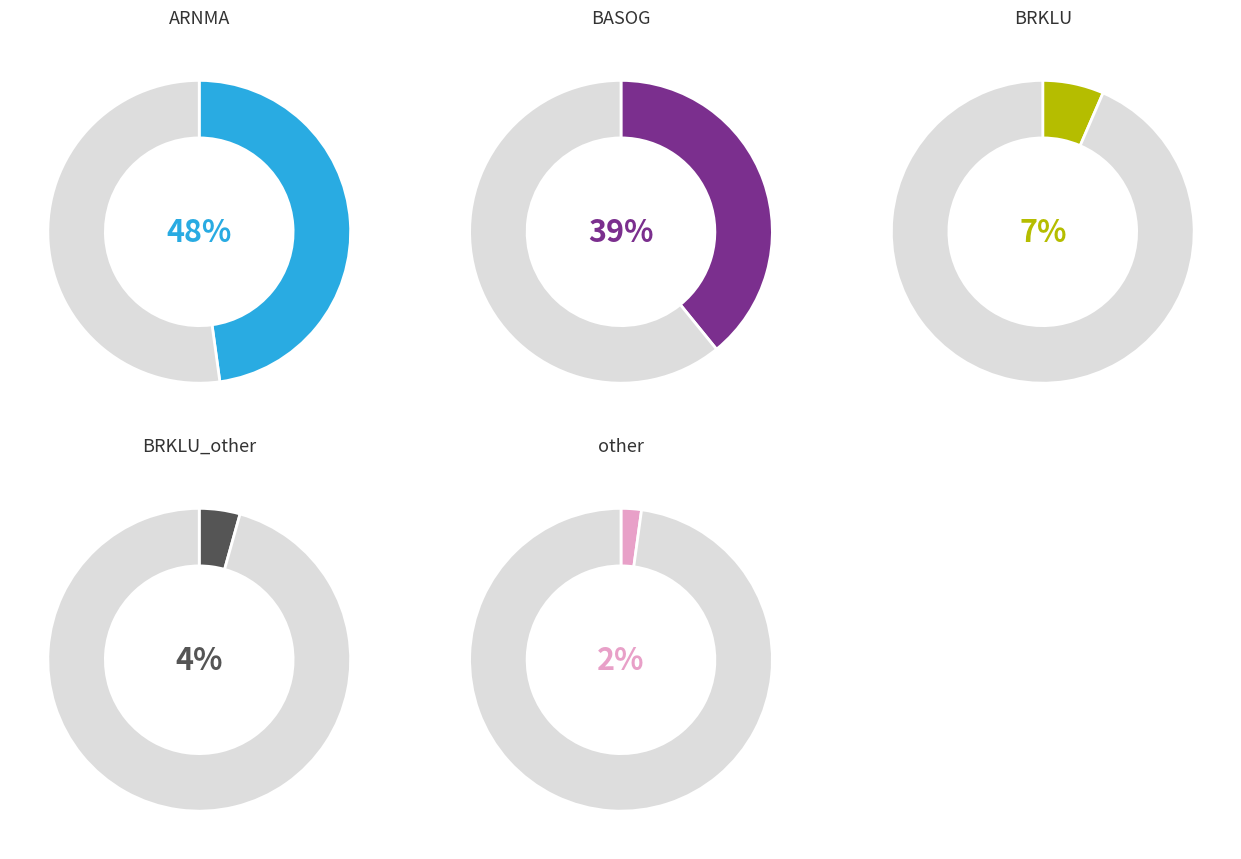

Which category has the biggest portion of the pie?

ARNMA